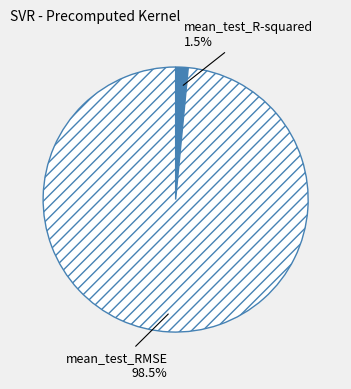

Which slice is the largest?

mean_test_RMSE